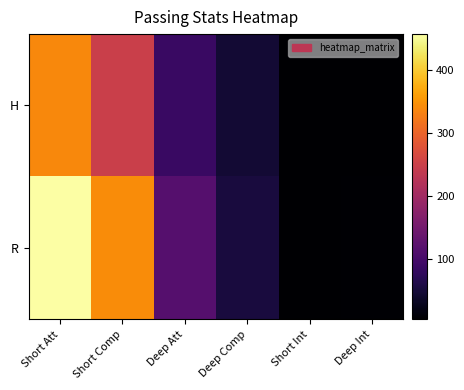

Reading left to right, list all the values displayed in this chart.

H: Short Att=340	Short Comp=250	Deep Att=85	Deep Comp=45	Short Int=4	Deep Int=4
R: Short Att=458	Short Comp=343	Deep Att=116	Deep Comp=52	Short Int=3	Deep Int=5